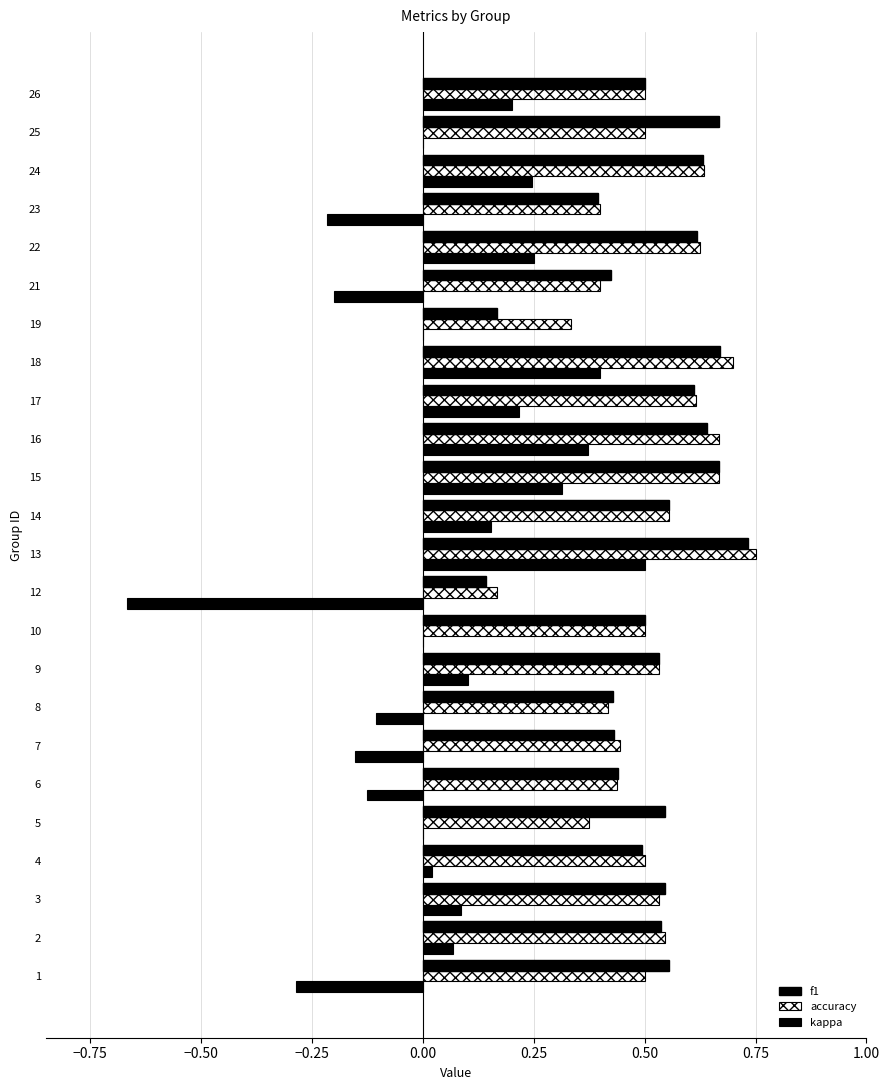

Count the accuracy values in the range 0 to 1.

24